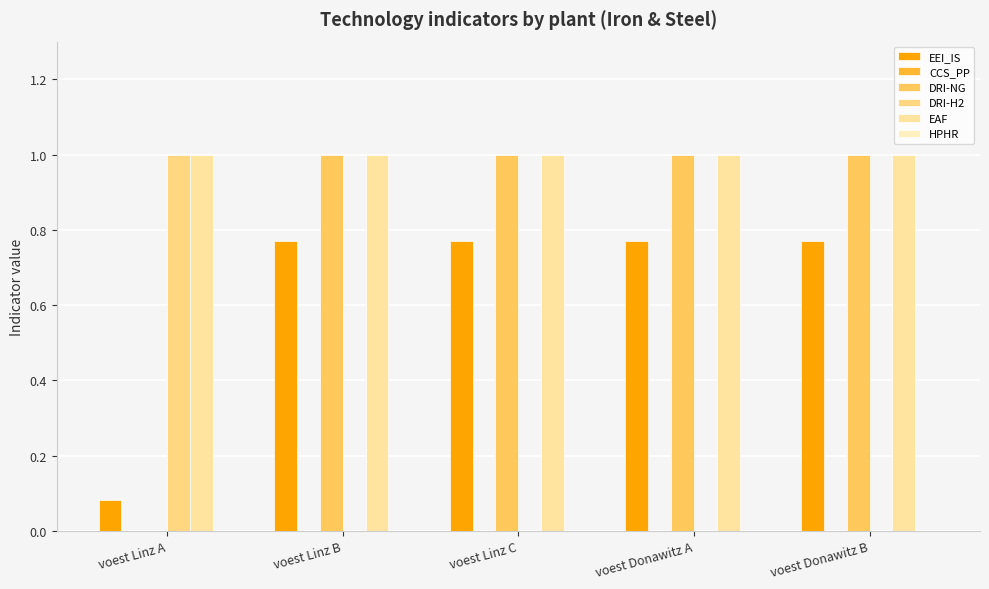

What is the greatest value displayed?

1.0